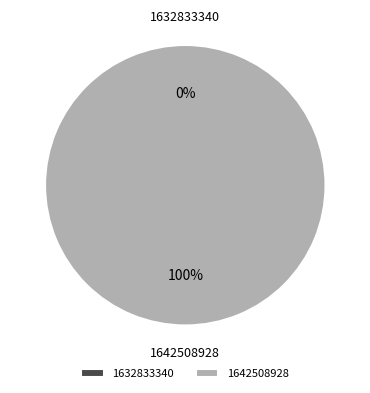

What is the change in value from 1632833340 to 1642508928?

+1